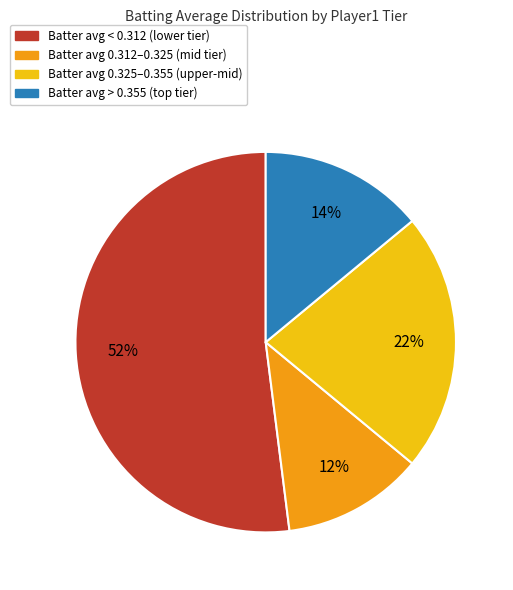

To the nearest percent, what is the average slice percentage?

25%